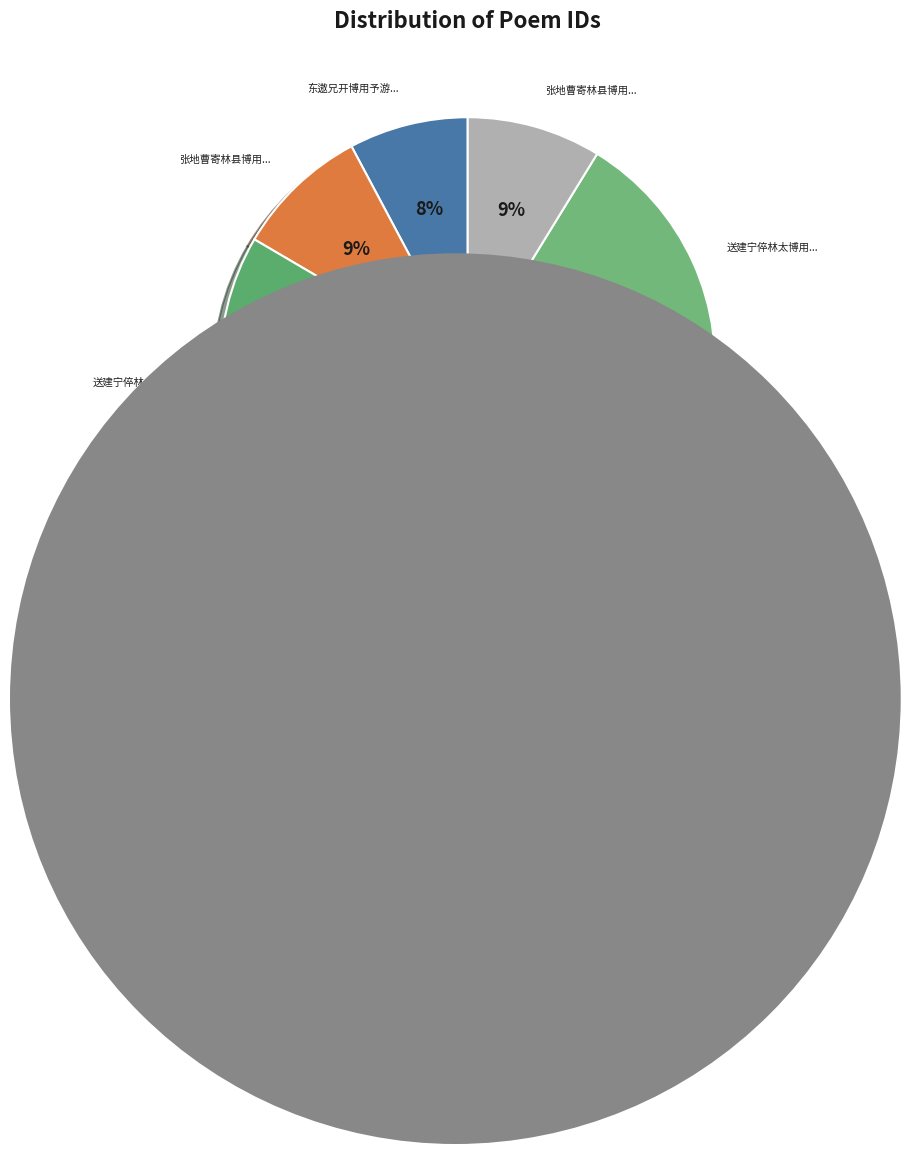

How many segments does this pie chart have?

8